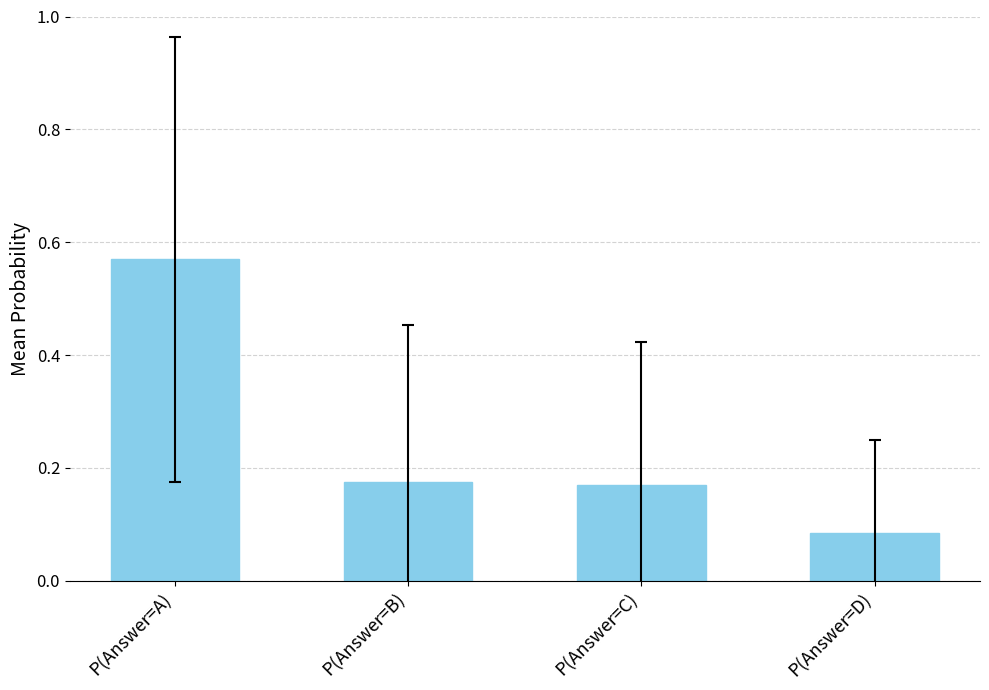

Between P(Answer=A) and P(Answer=D), which is larger?

P(Answer=A)